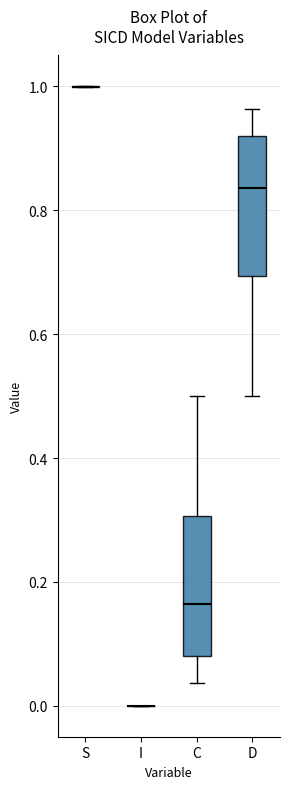

Reading left to right, read every box against the y-axis: the position of its median line, the range the box covers, and the ends of its whiskers. The values are not printed on the chart, so give them approximately, as read against the axis.

S: box collapsed to a line at 1.00, whiskers 1.00 to 1.00
I: box collapsed to a line at 0.00, whiskers 0.00 to 0.00
C: median 0.16, box 0.08 to 0.30, whiskers 0.04 to 0.50
D: median 0.84, box 0.70 to 0.92, whiskers 0.50 to 0.96